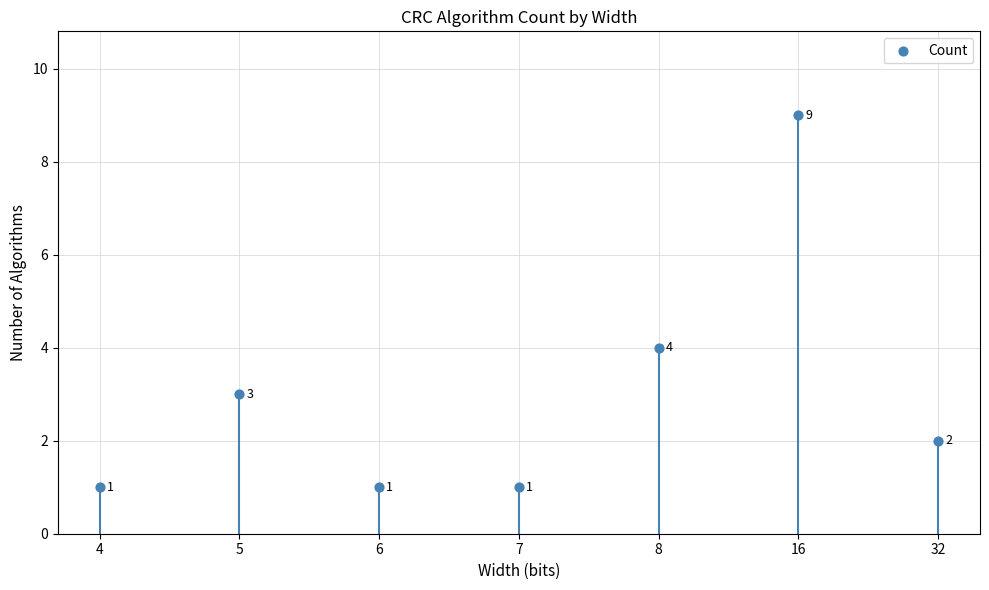

What is the average Y value?

3